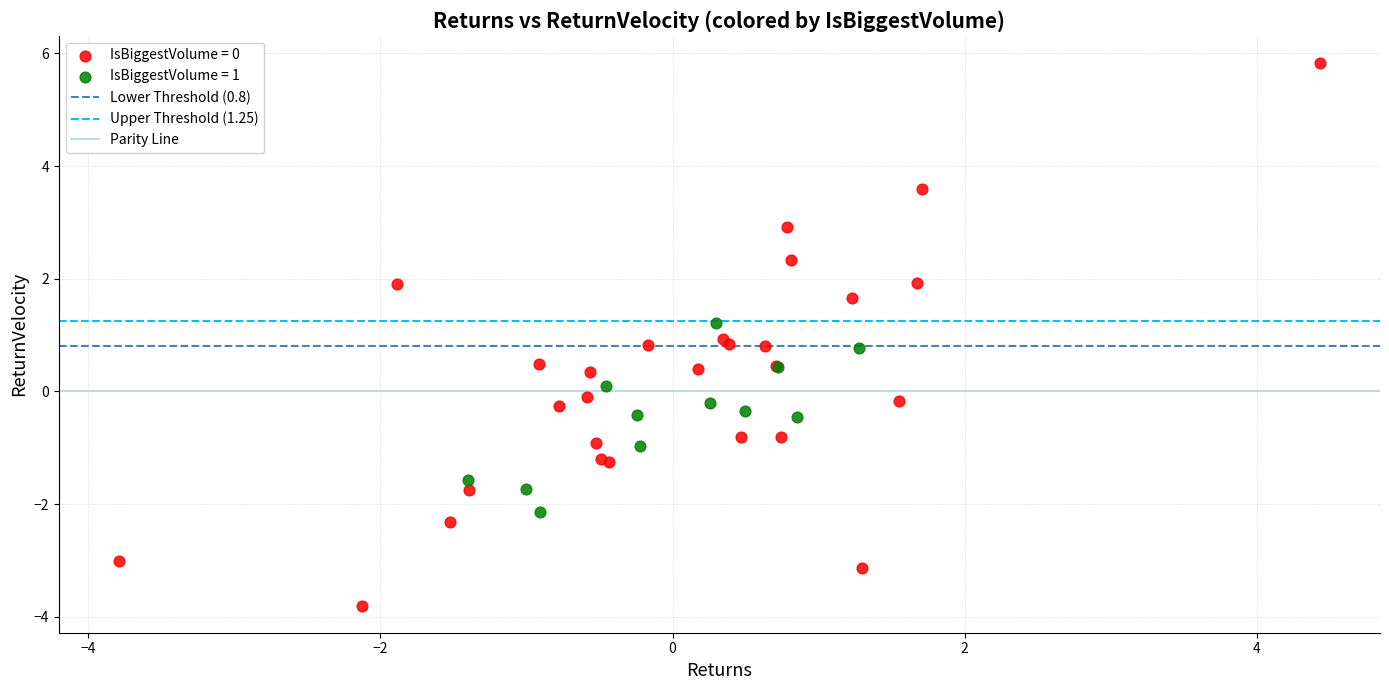

Which series contains the lowest Y value?

IsBiggestVolume = 0